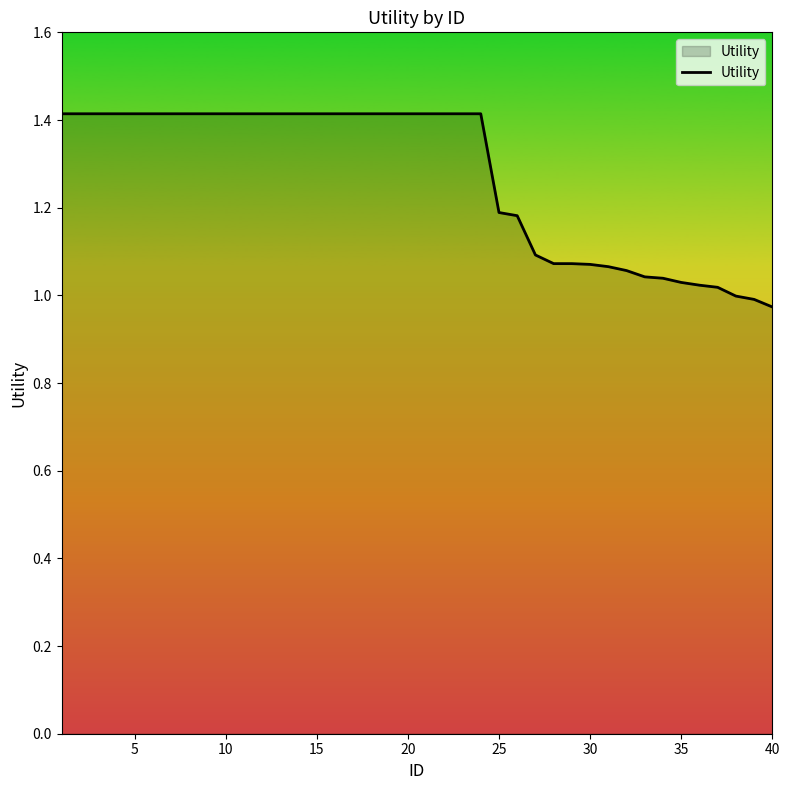

What is the greatest value displayed?

1.4